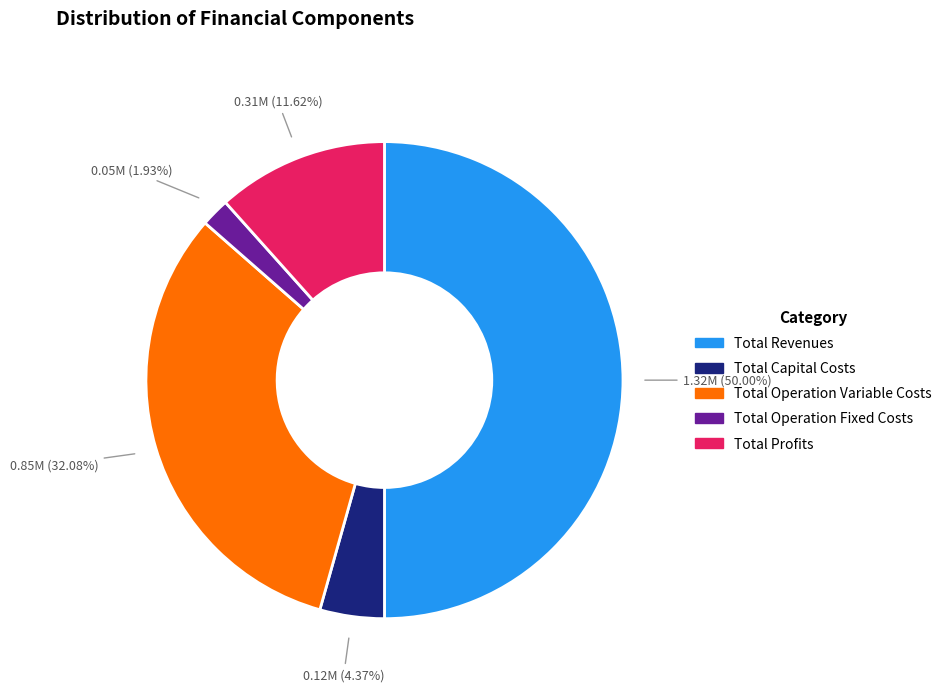

To the nearest percent, what portion does Total Capital Costs represent?

4%